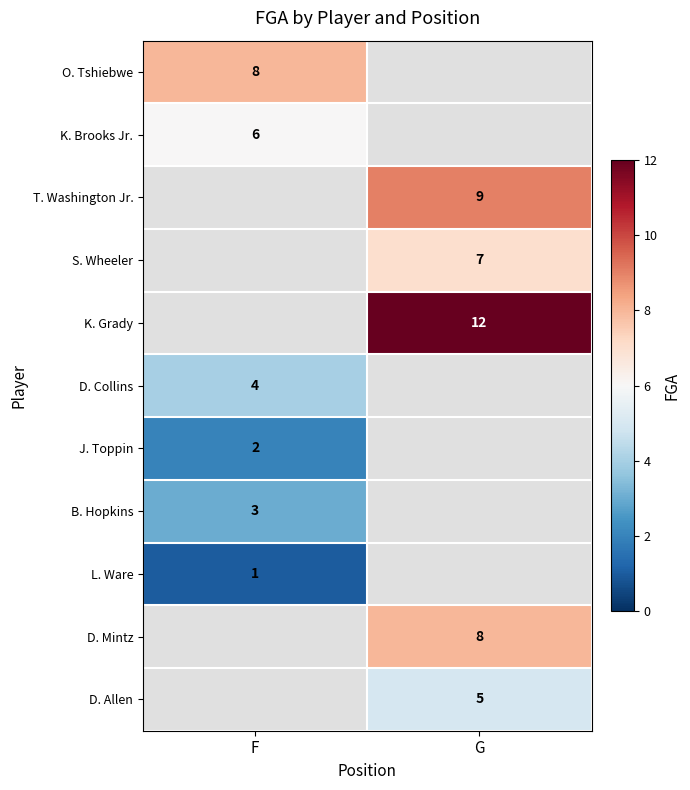

At how many categories does at least one series exceed 1?

2